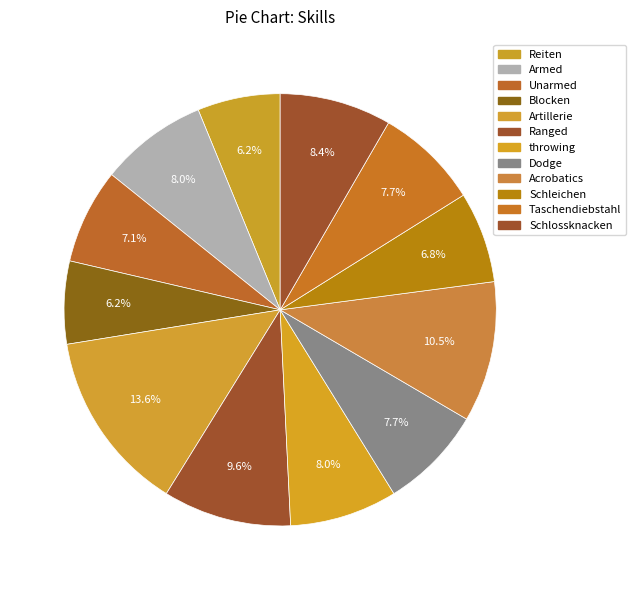

Which category has the smallest portion of the pie?

Reiten